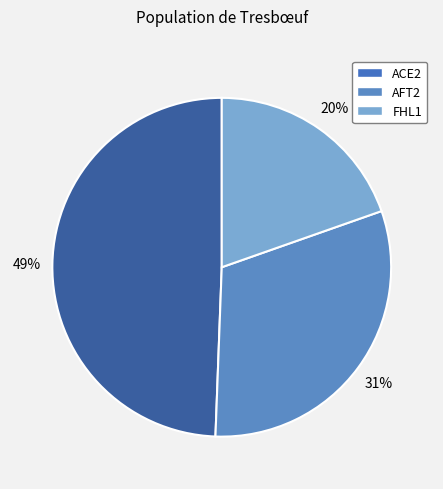

Does FHL1 represent more than half of the total?

No